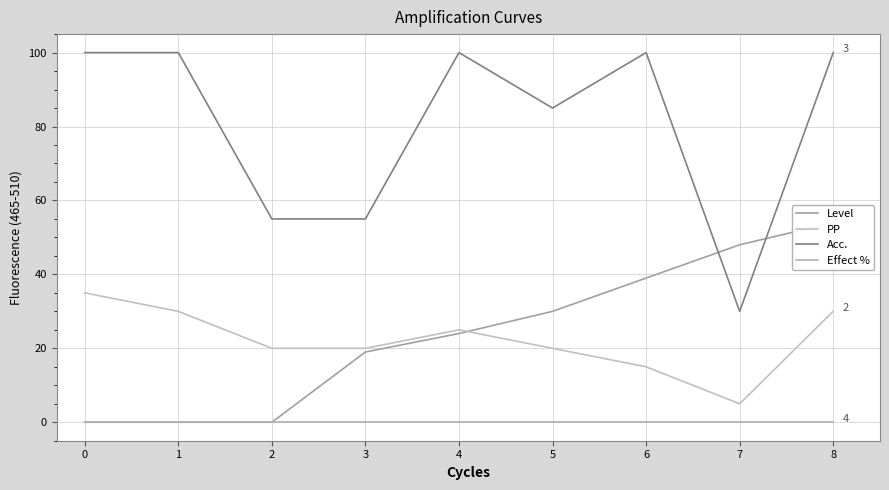

How many interior local valleys does the PP series have?

1